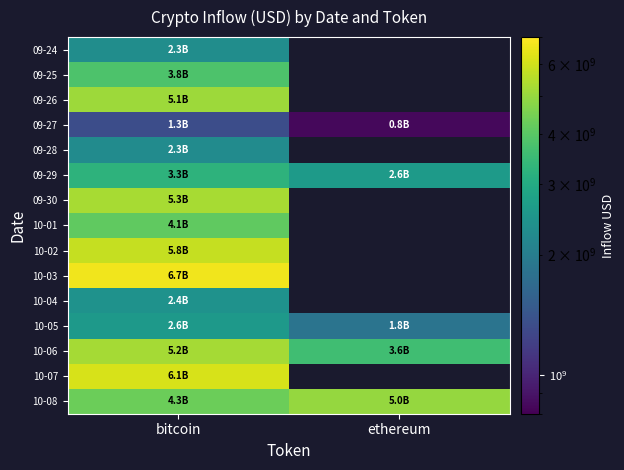

What is the difference between the maximum and minimum values in the 10-05 series?

749603995.8